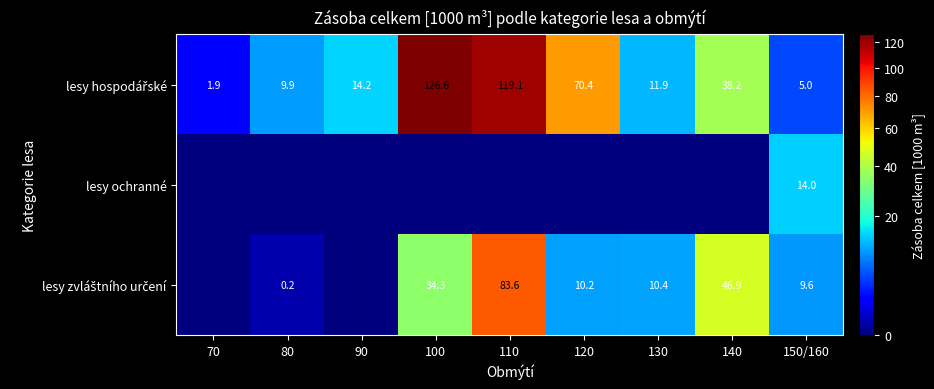

Is it true that lesy ochranné equals 5.9 at 150/160?

False